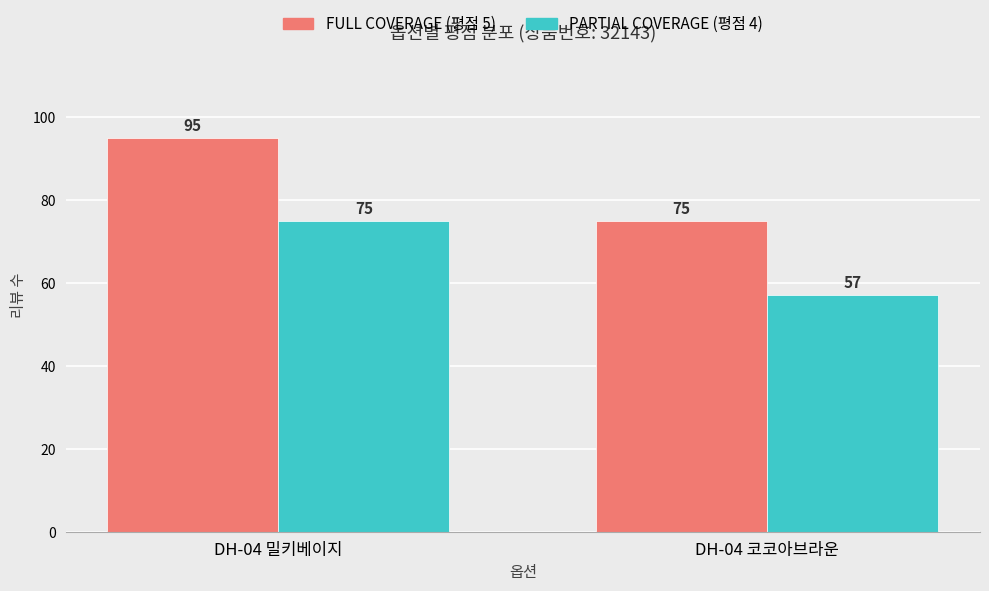

What is the difference between the highest and lowest values at DH-04 밀키베이지?

20